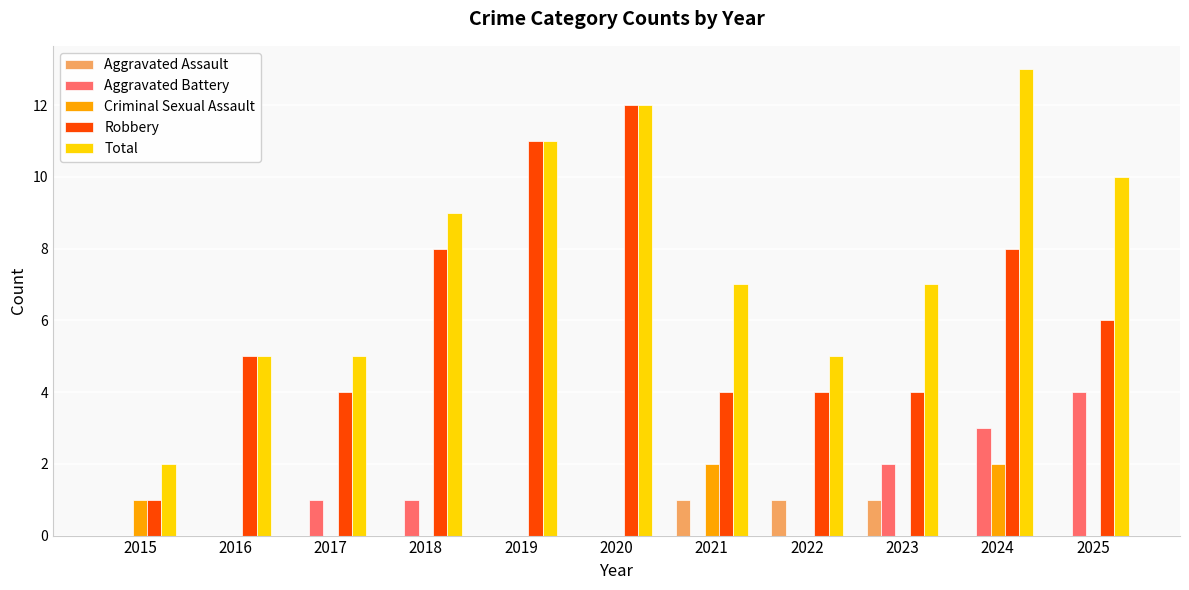

How many categories are shown in the chart?

11